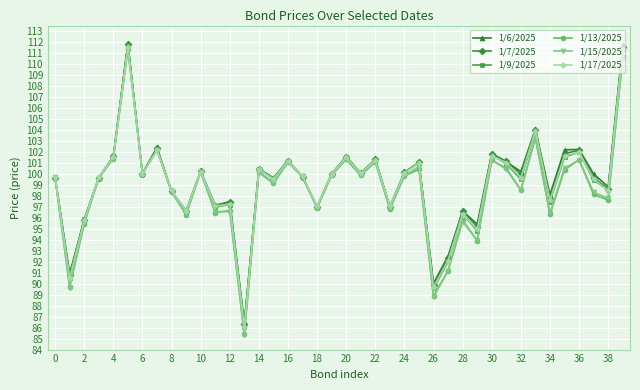

What is the minimum value shown in the chart?

85.3